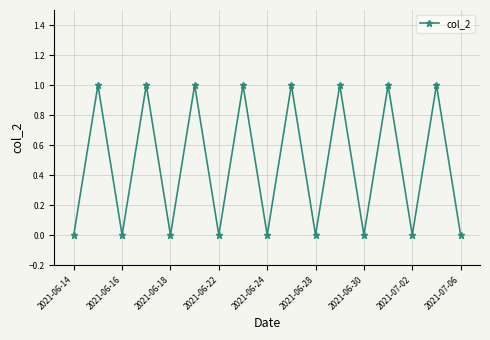

How many distinct data groups are displayed?

1